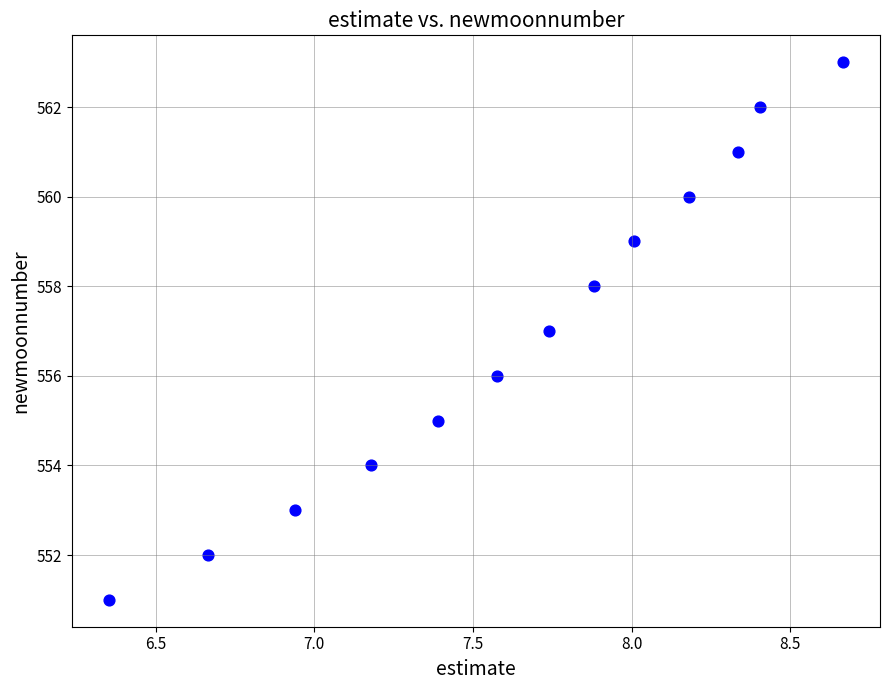

Count the number of points in this scatter plot.

13